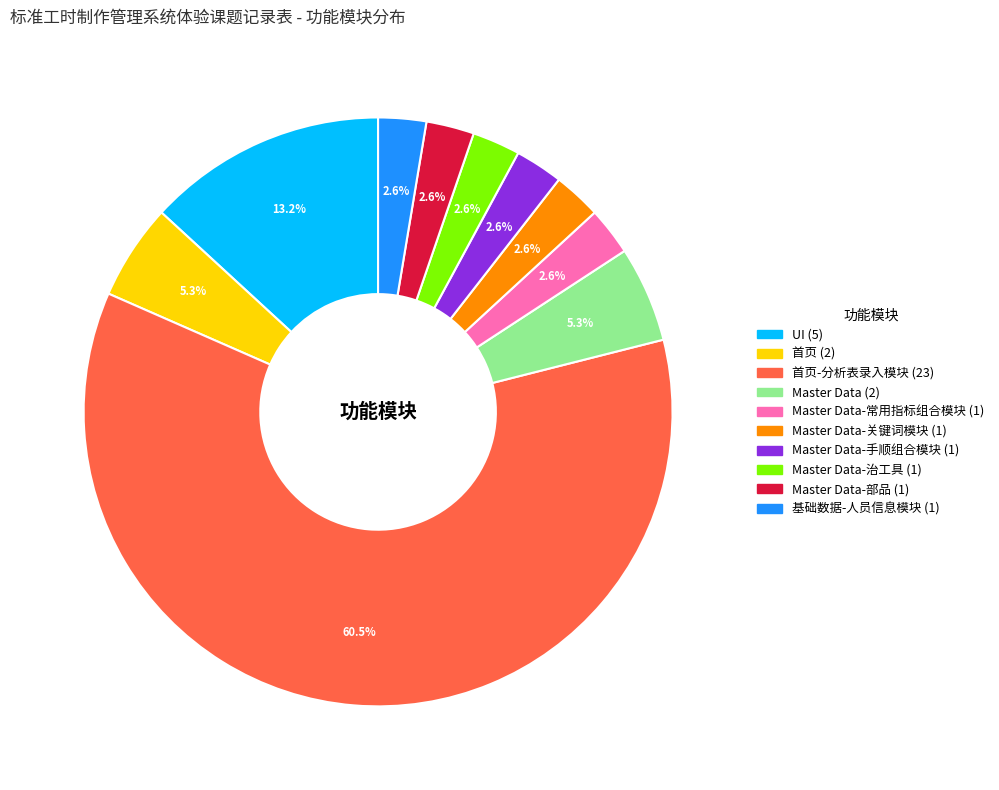

Is there any slice that represents more than half of the pie?

Yes